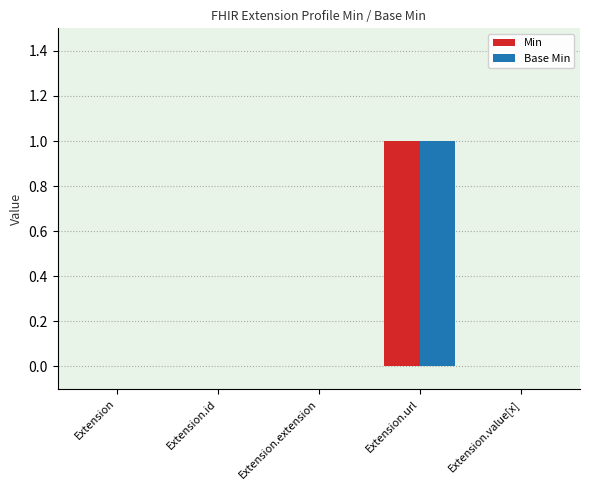

The Min series shows 1 at Extension.url. True or false?

True